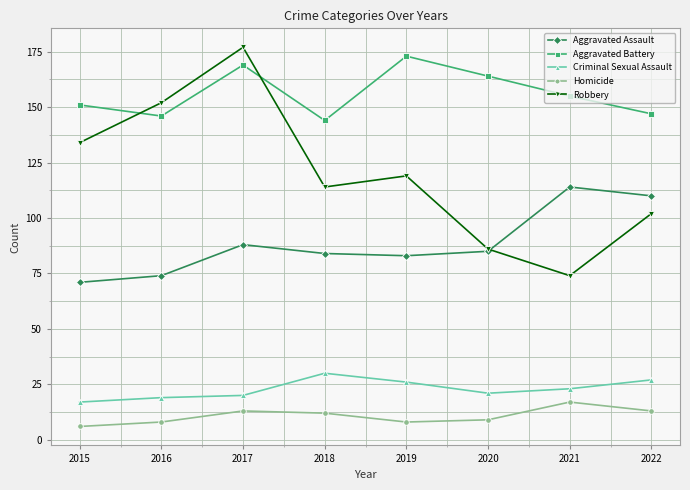

At which label is Aggravated Battery closest to 158?

2021